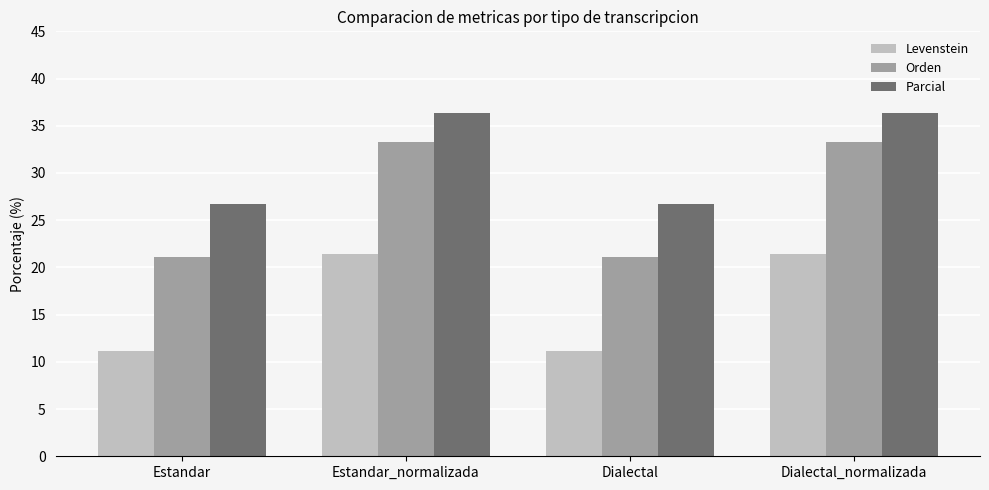

Reading left to right, extract all data points from this chart.

Levenstein: 11.1	21.4	11.1	21.4
Orden: 21.1	33.3	21.1	33.3
Parcial: 26.7	36.4	26.7	36.4